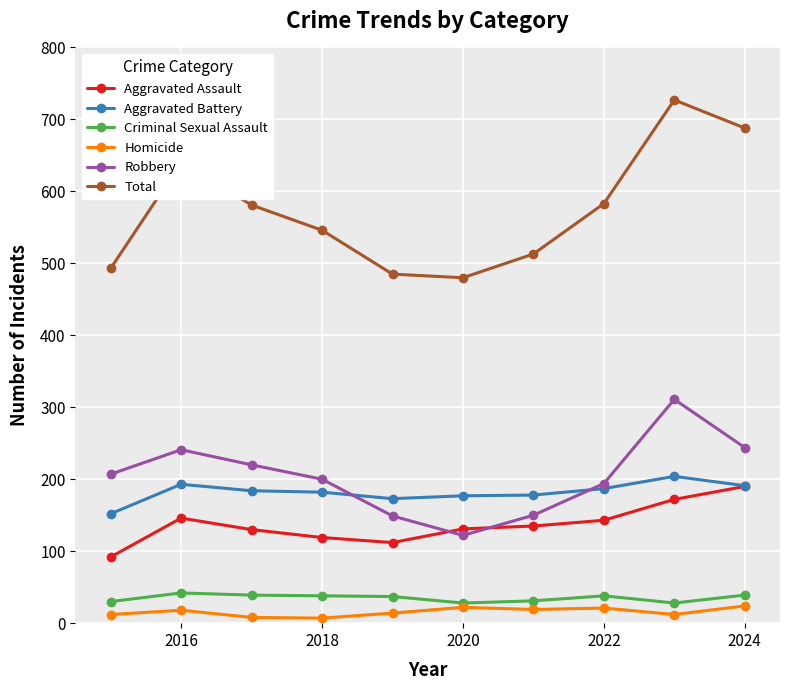

Which series has the largest range (max minus min)?

Total